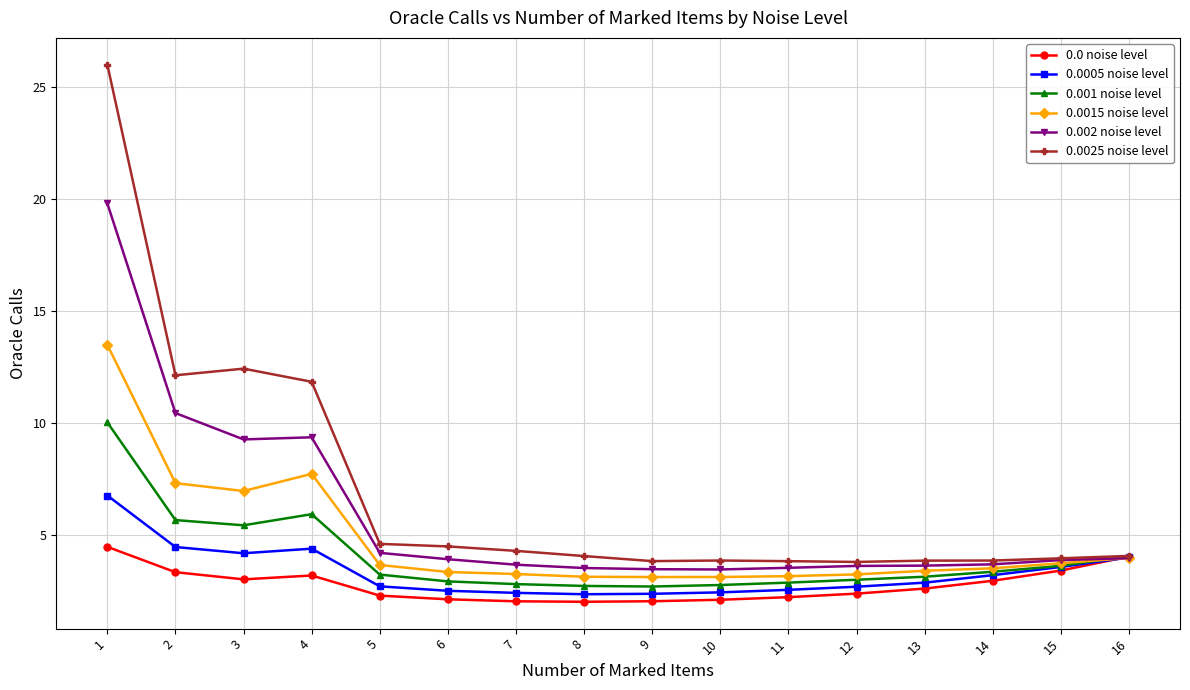

What is the maximum value for 0.0015 noise level?

13.5